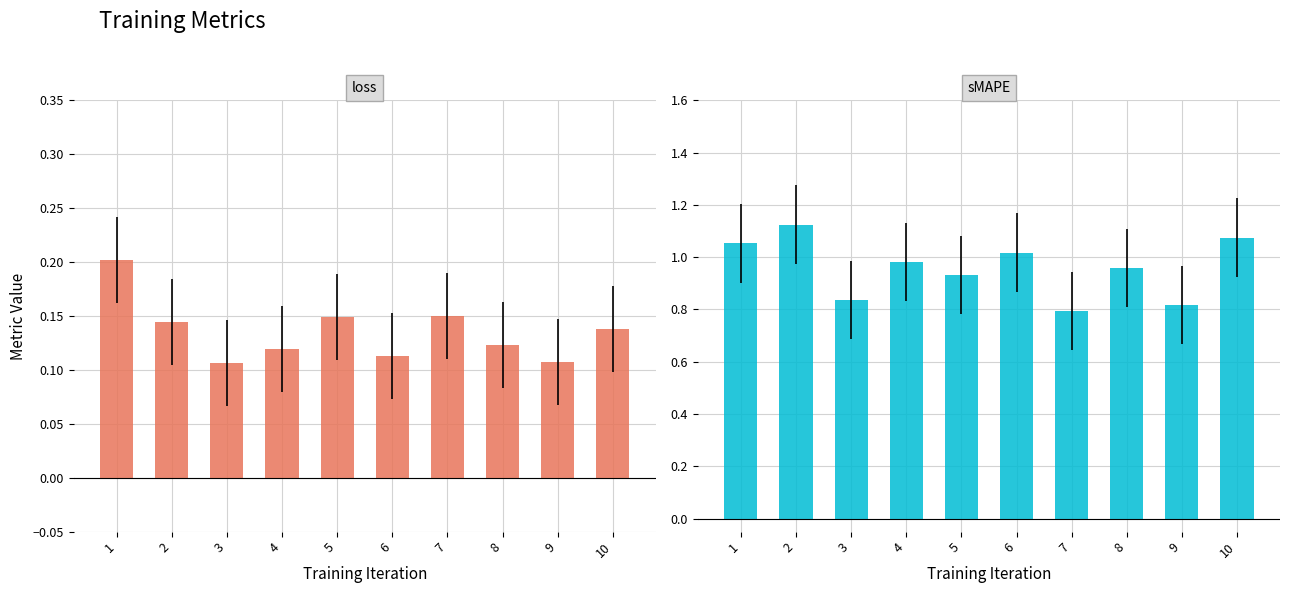

How many groups of bars are there?

10